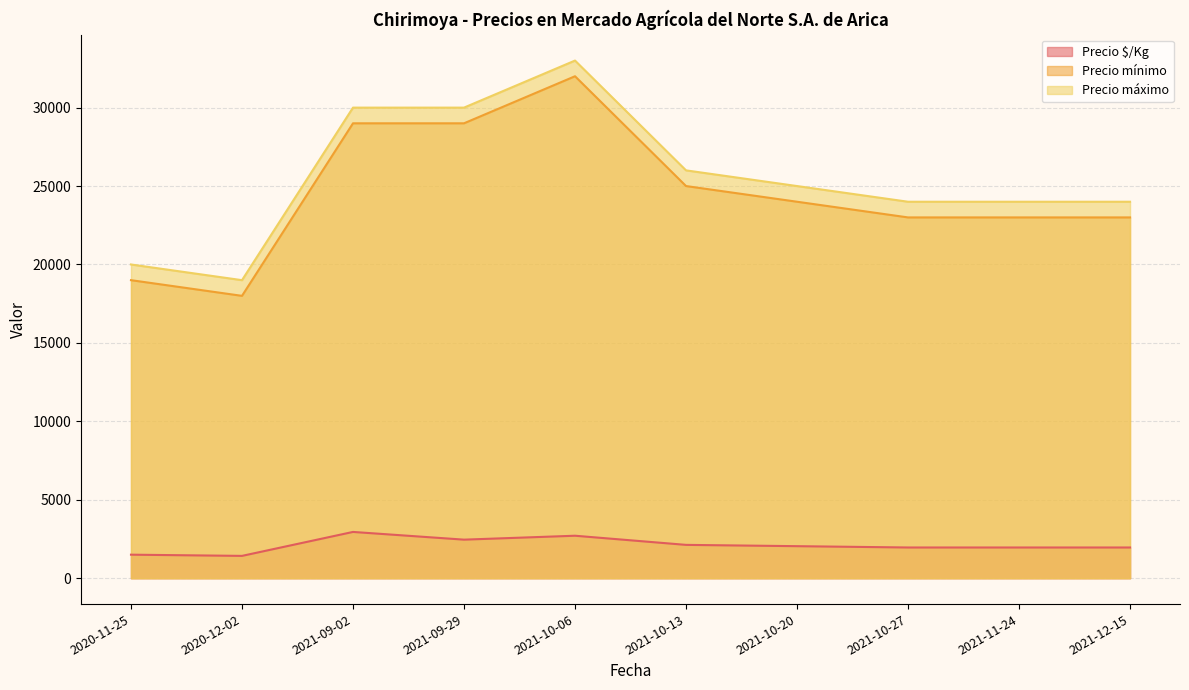

How many lines are shown in the chart?

3